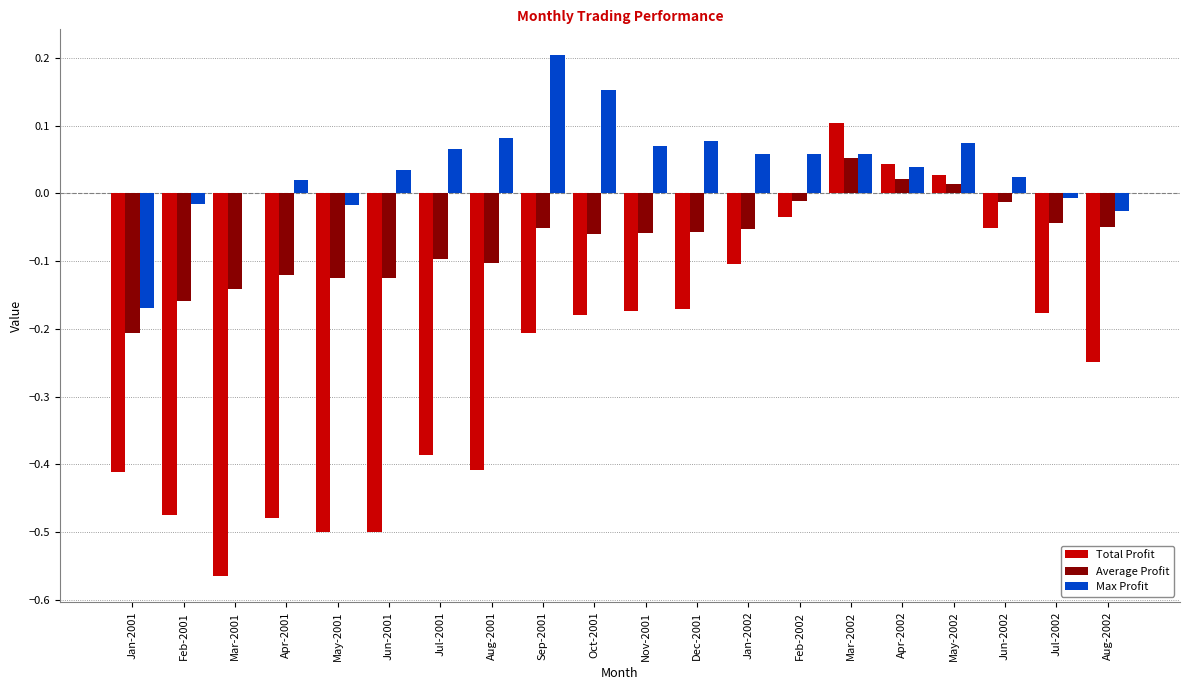

Where is Total Profit nearest to the value 0?

May-2002